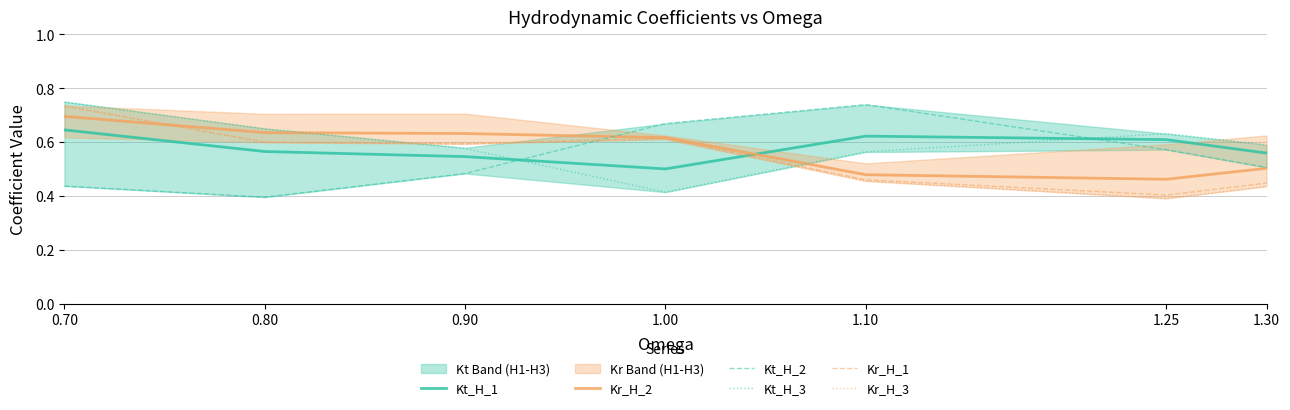

What is the label of the 5th point from the left?

1.10